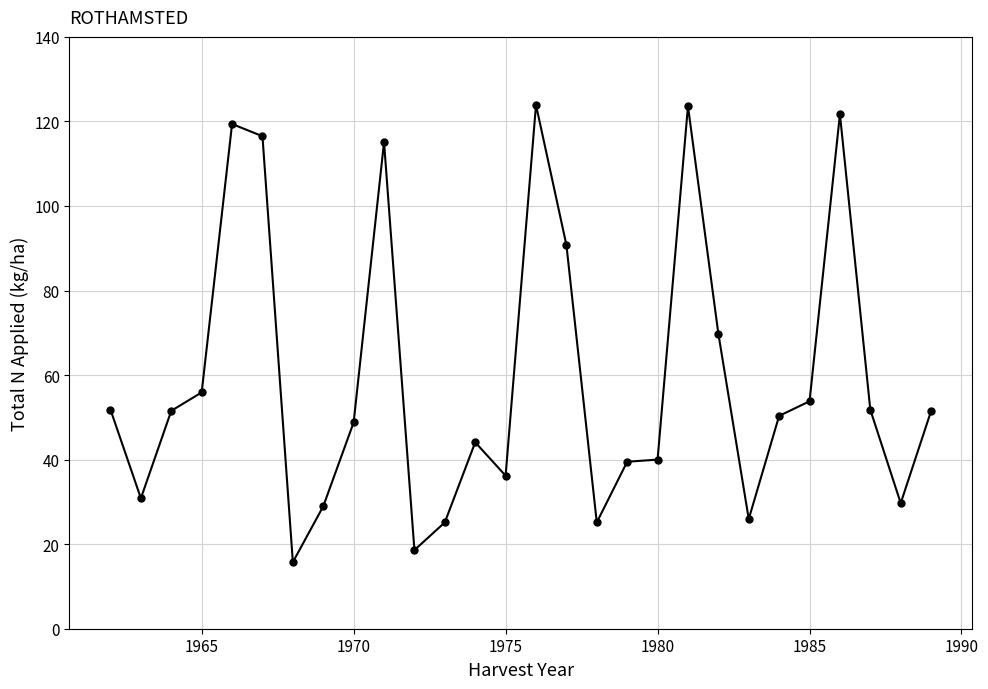

What is the value of the 2nd point from the left?

30.9